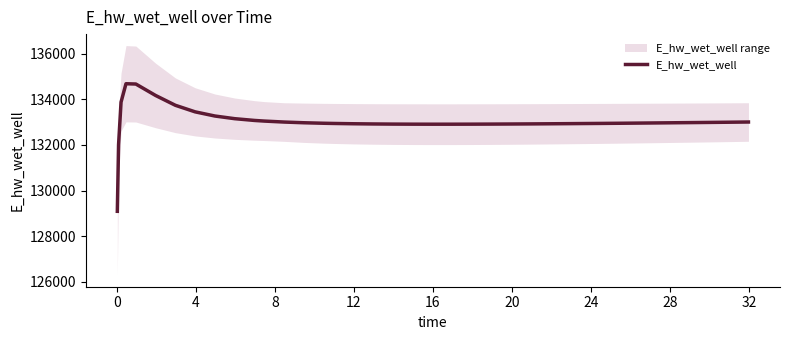

Reading left to right, extract all data points from this chart.

129091.0	132008.9	133876.5	134683.5	134670.2	134168.2	133738.1	133450.7	133268.3	133151.4	133074.3	133046.6	133003.8	132972.9	132950.7	132942.3	132929.1	132920.0	132914.0	132910.5	132909.2	132909.5	132911.2	132914.1	132918.0	132922.7	132928.2	132934.4	132937.7	132940.7	132943.7	132950.7	132954.5	132962.4	132970.7	132974.9	132978.8	132987.2	132996.2	133005.5